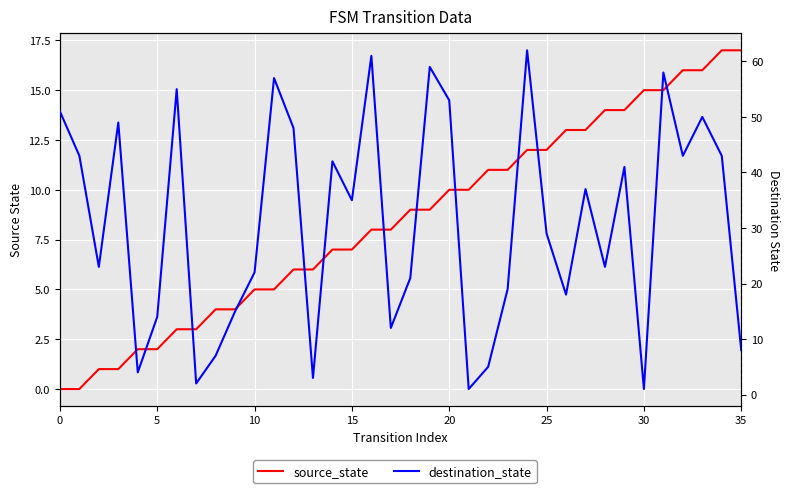

What is the value of the source_state point at the 8th from the left?

3